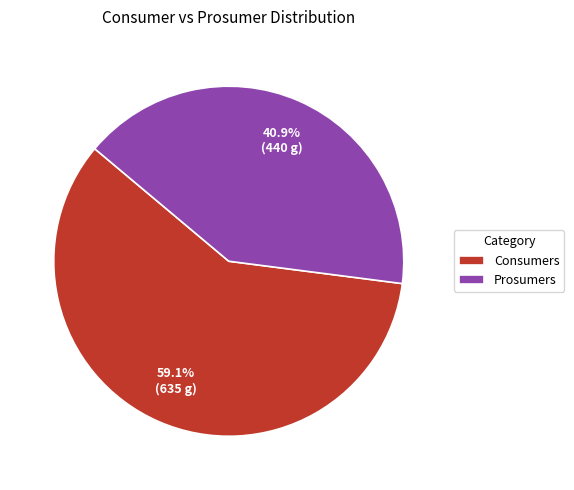

How many slices are in this pie chart?

2